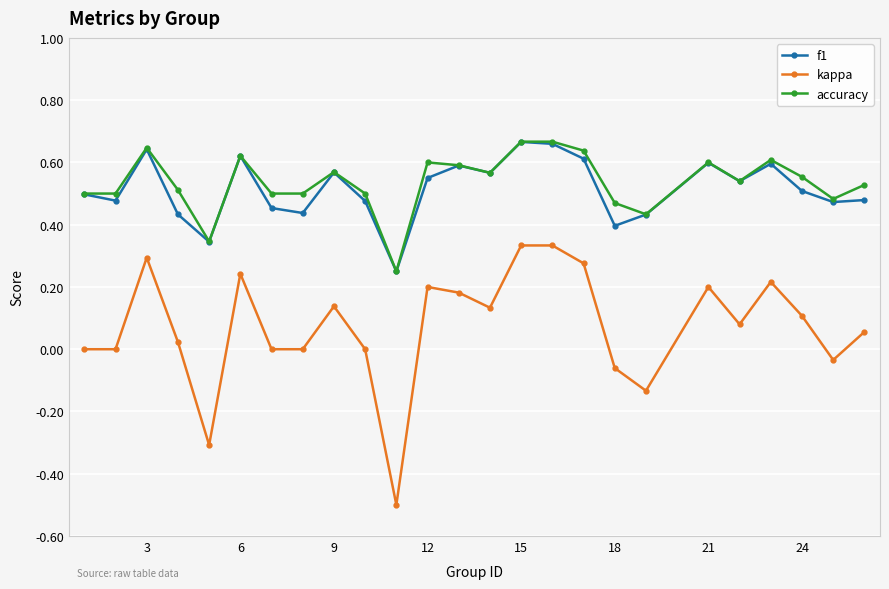

True or false: kappa and accuracy intersect in this chart.

False